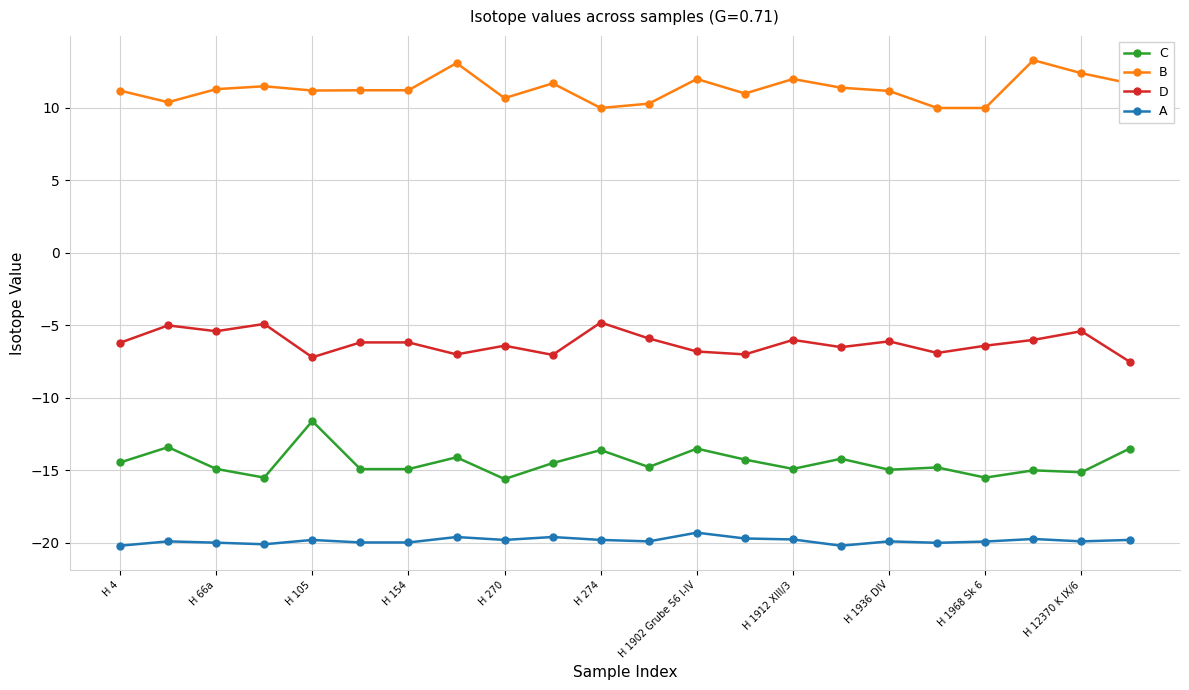

What is the greatest value displayed?

13.3